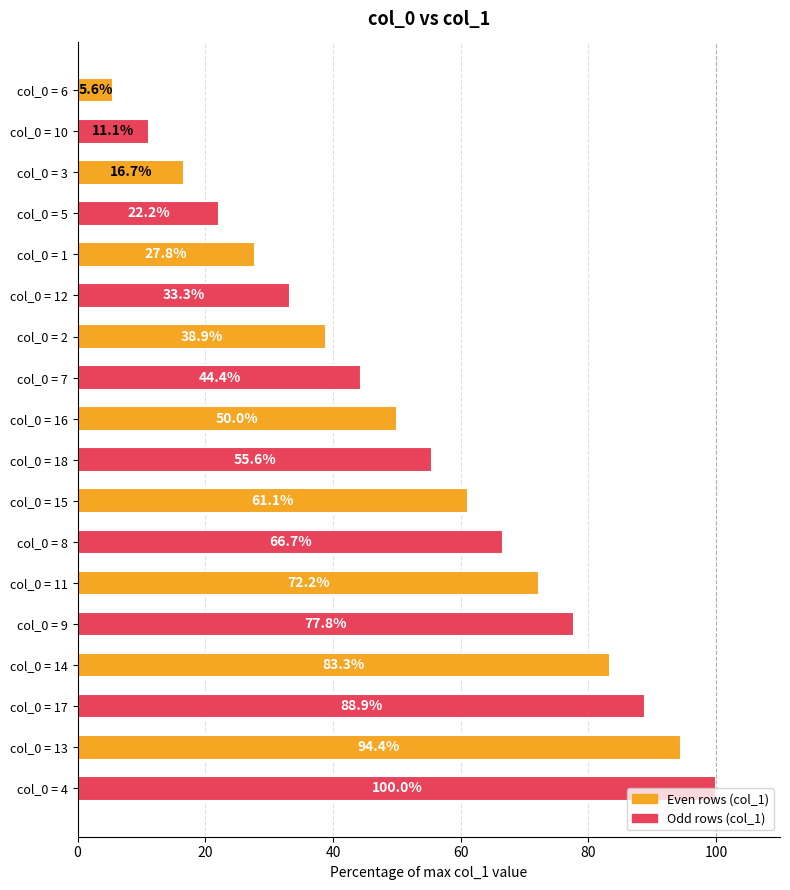

At which label is the value closest to 52?

col_0 = 16